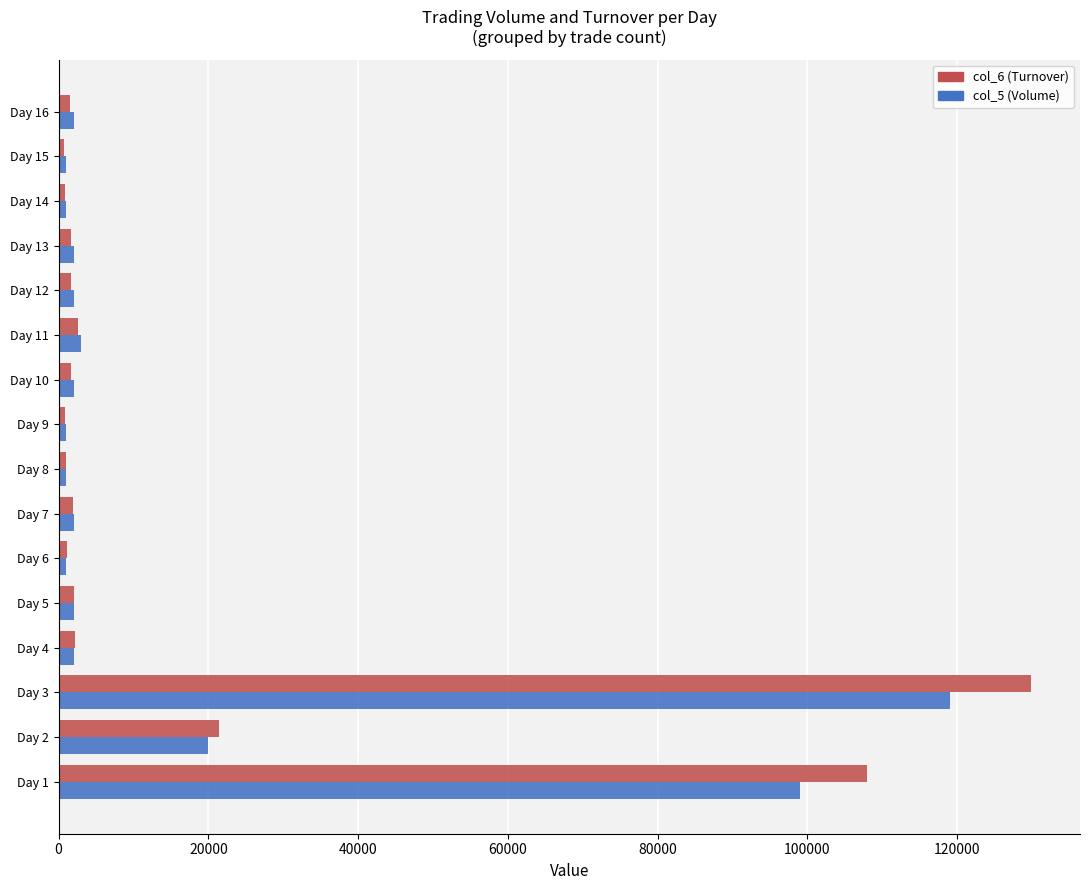

At which category is the sum across all series the highest?

Day 3